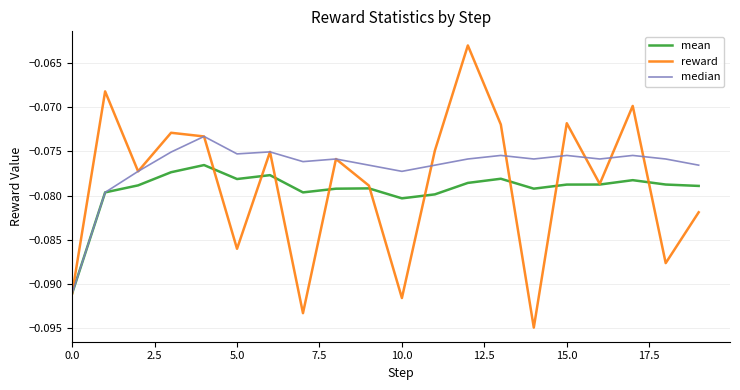

Which series ends up on top after the final intersection of mean and reward?

mean